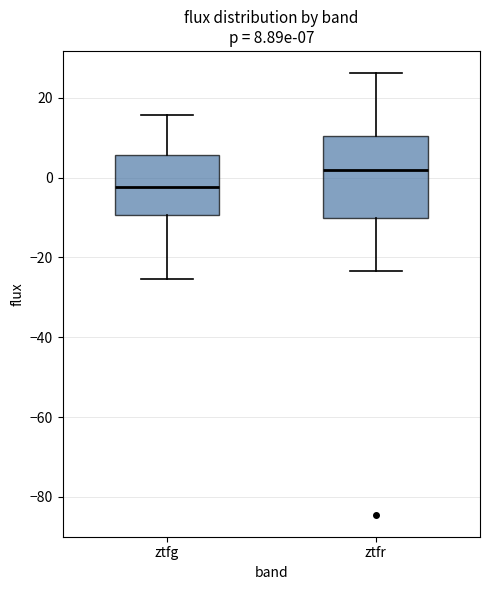

Which box has the highest median line?

ztfr